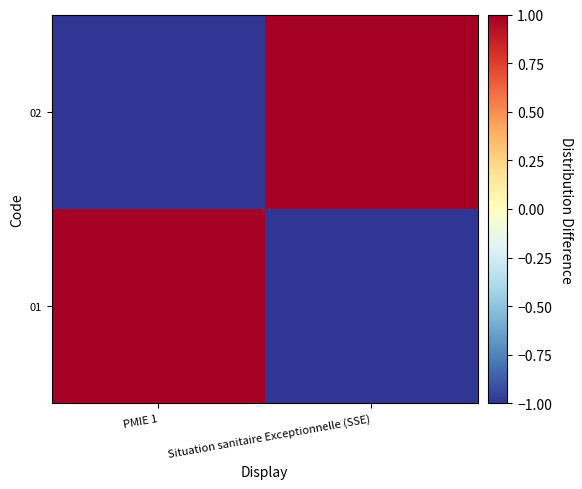

Reading left to right, extract all data points from this chart.

01: PMIE 1=1	Situation sanitaire Exceptionnelle (SSE)=-1
02: PMIE 1=-1	Situation sanitaire Exceptionnelle (SSE)=1